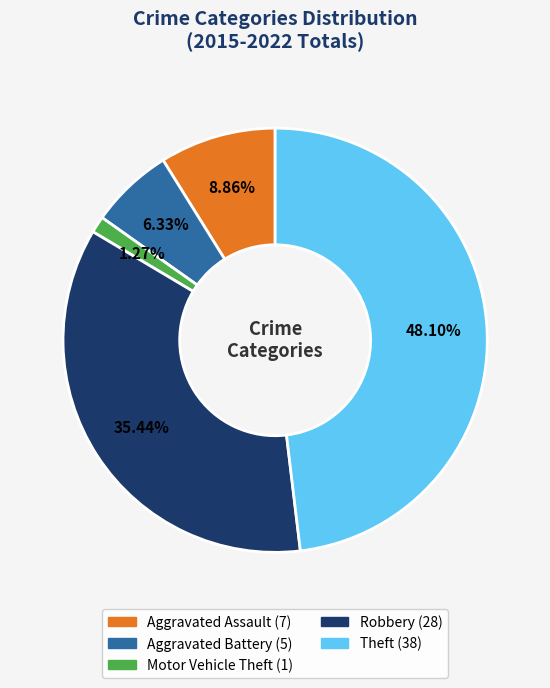

Is Aggravated Assault the majority of the pie?

No